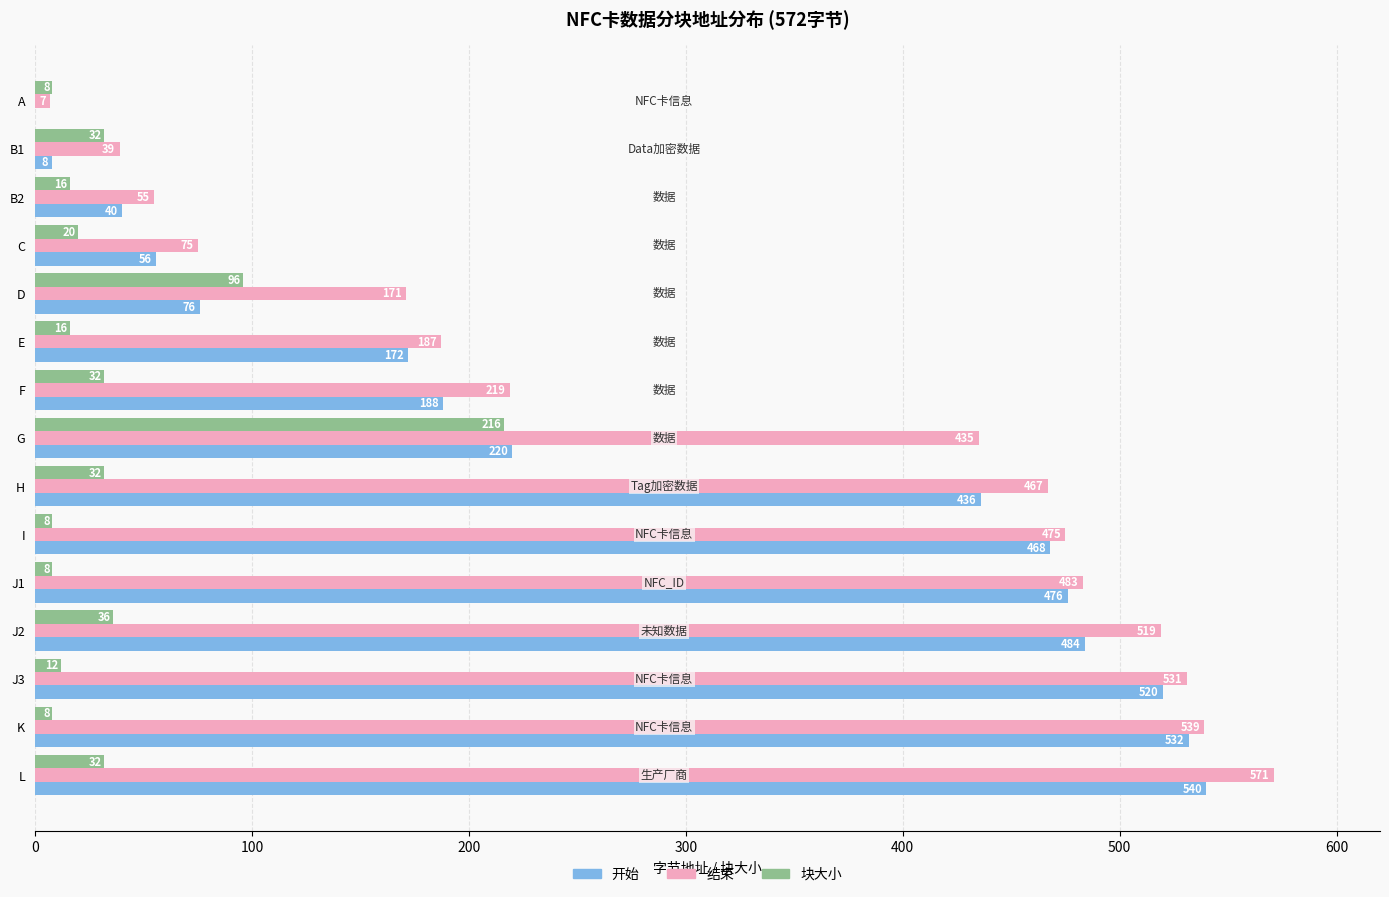

What is the highest value of the 结束 series?

571